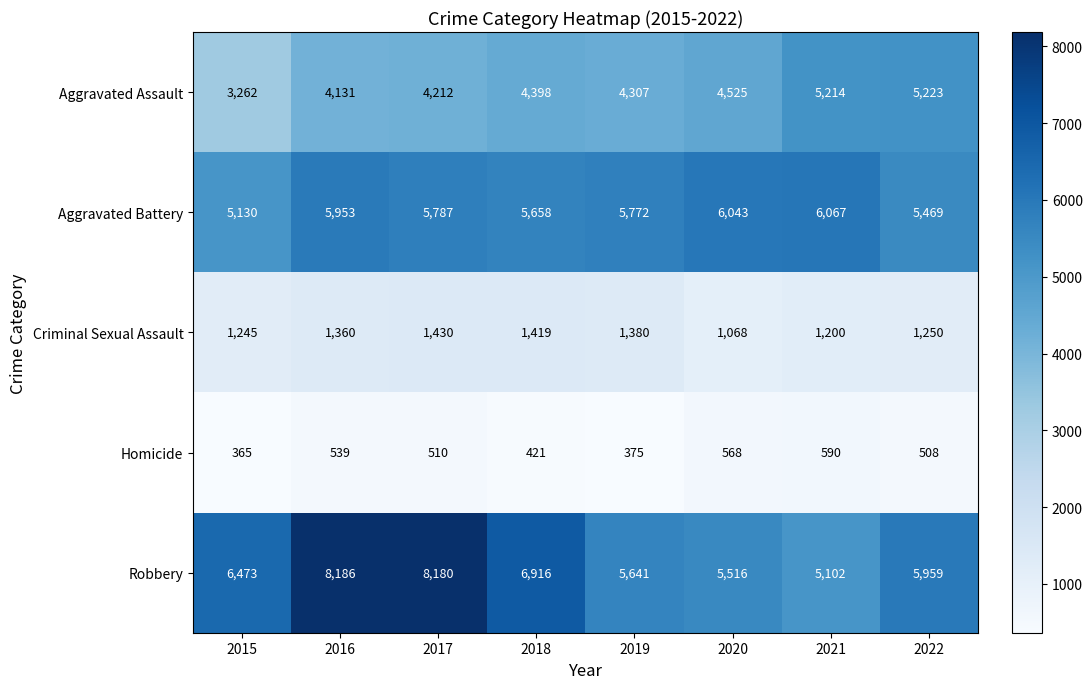

What is the maximum value shown in the chart?

8186